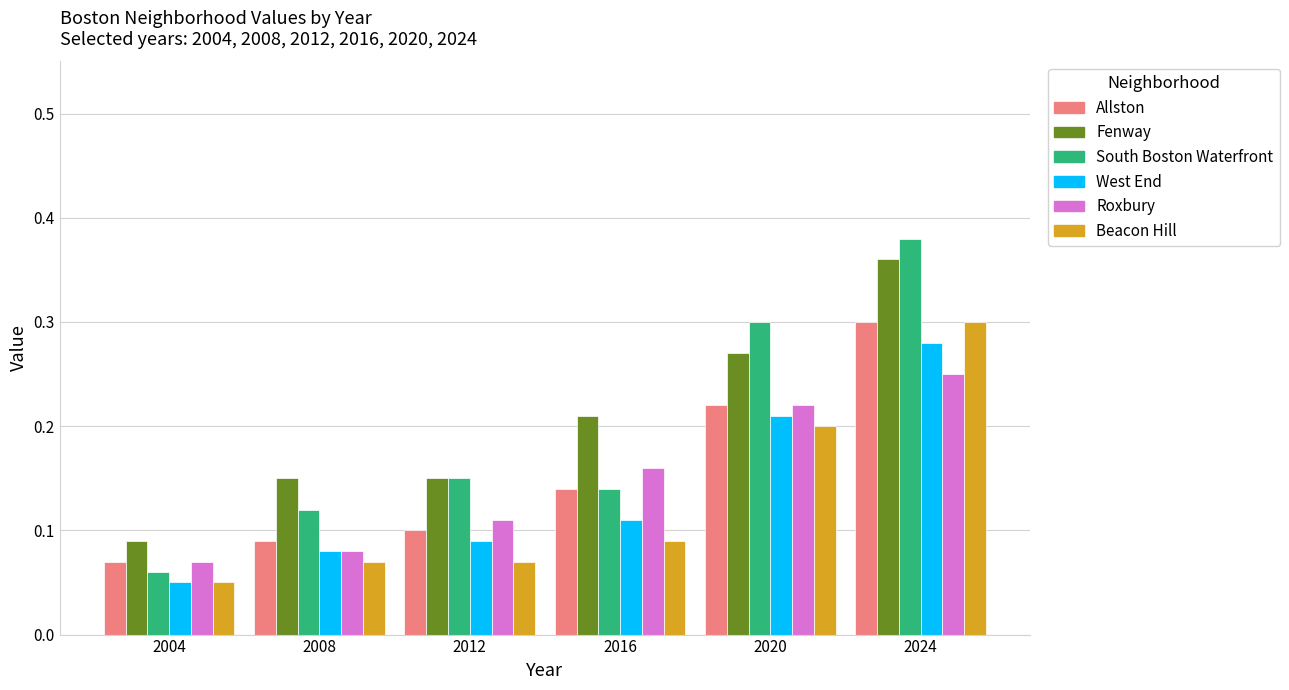

What is the lowest value of the Roxbury series?

0.1